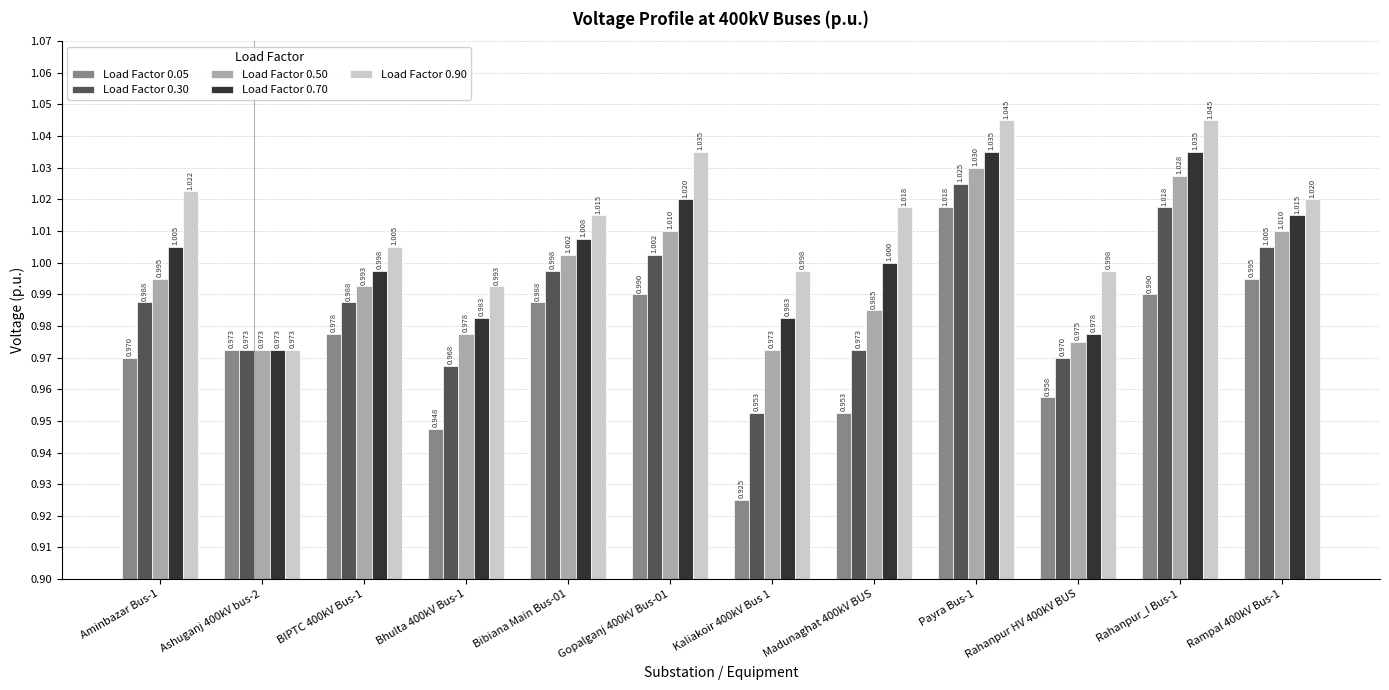

What are all the series names shown in the legend?

Load Factor 0.05, Load Factor 0.30, Load Factor 0.50, Load Factor 0.70, Load Factor 0.90